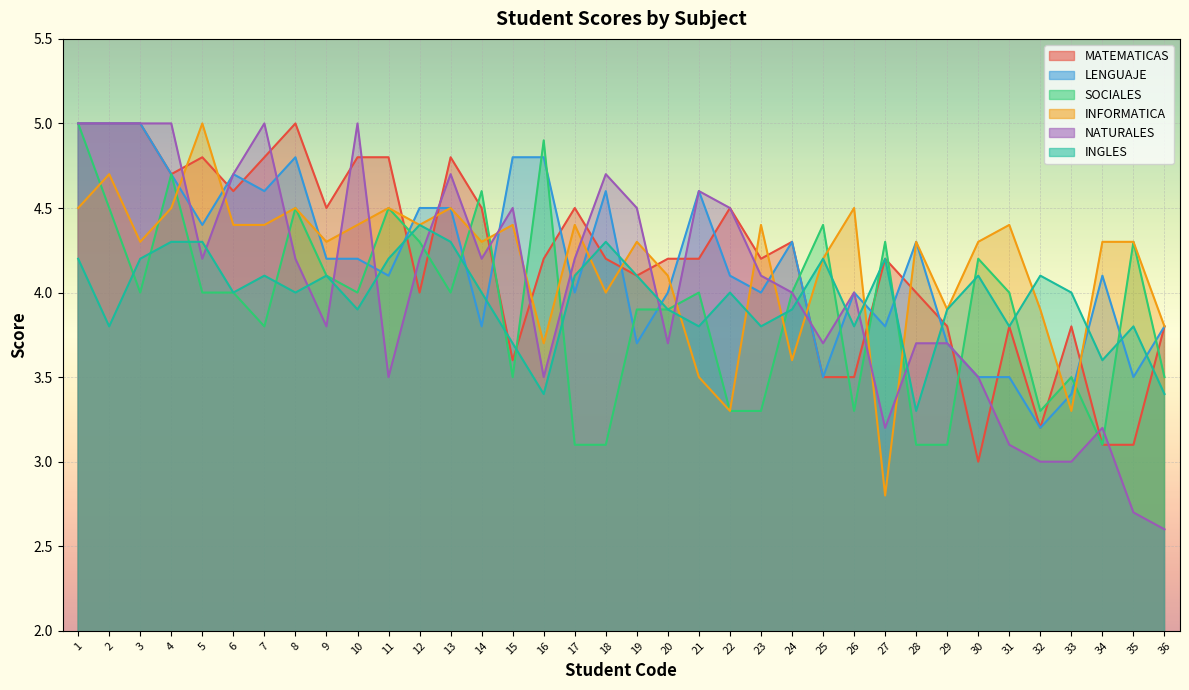

Between which two adjacent categories do INFORMATICA and MATEMATICAS first intersect?

4 and 5